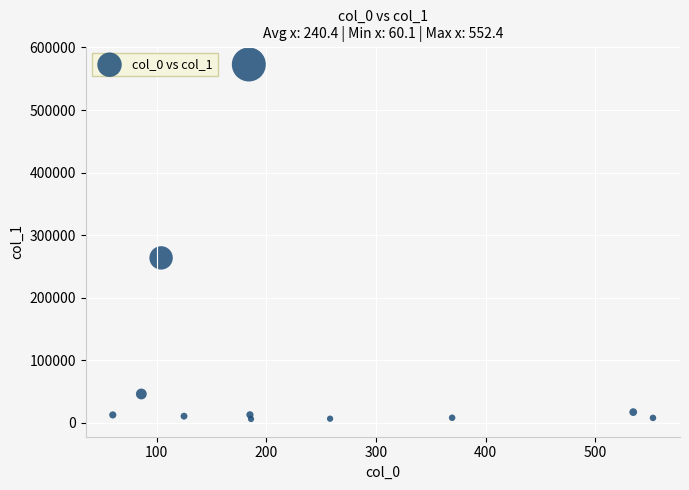

What Y value in the scatter plot is closest to 289452?

263635.1